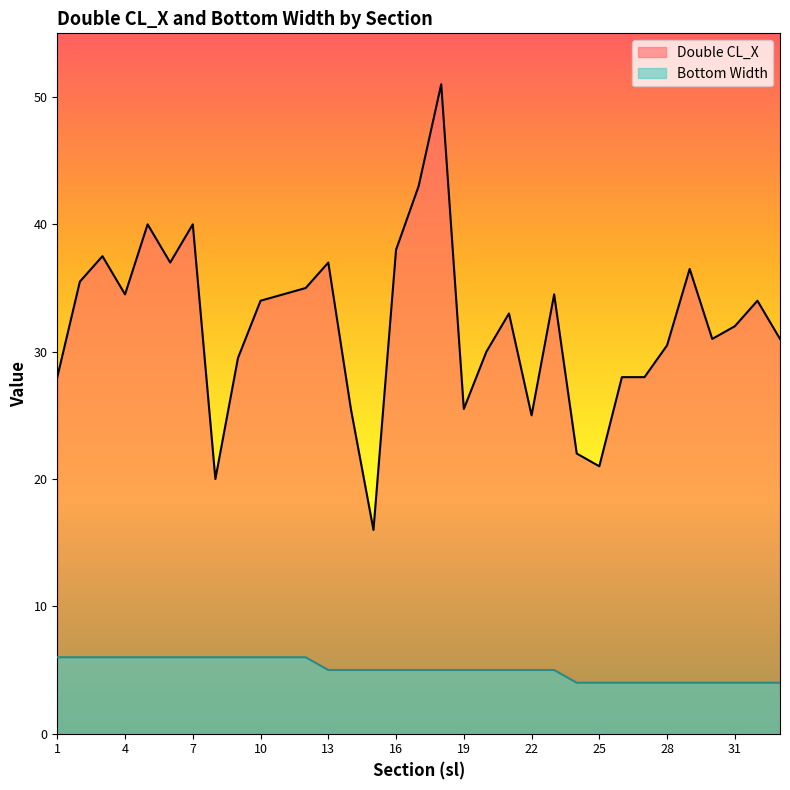

Which series has the largest total across all categories?

Double CL_X